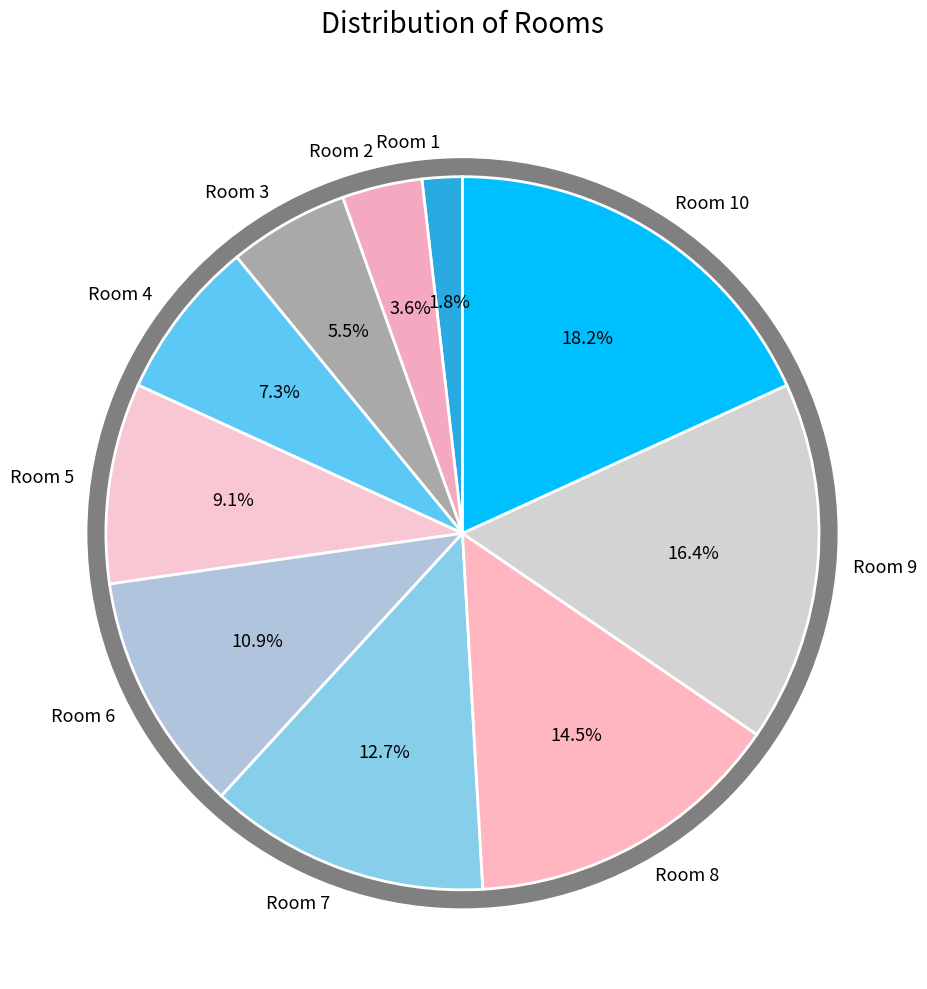

Combined, do Room 7 and Room 3 account for over 50%?

No